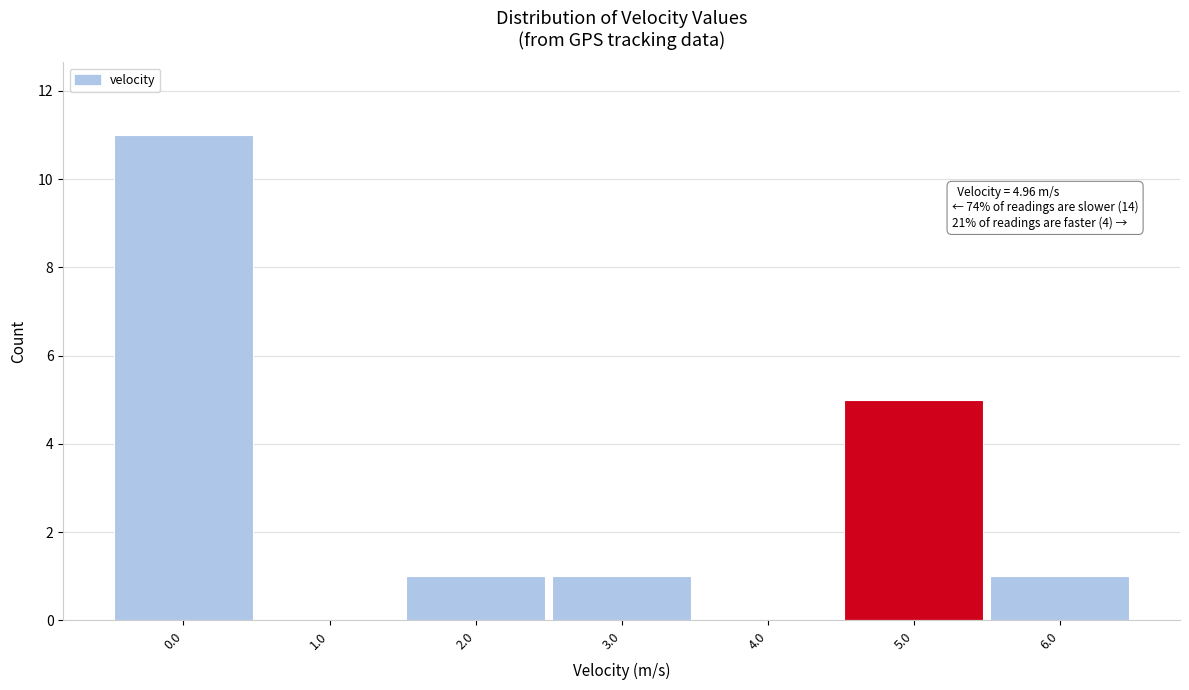

Which range on the x-axis has the tallest bar?

-0.5 to 0.5